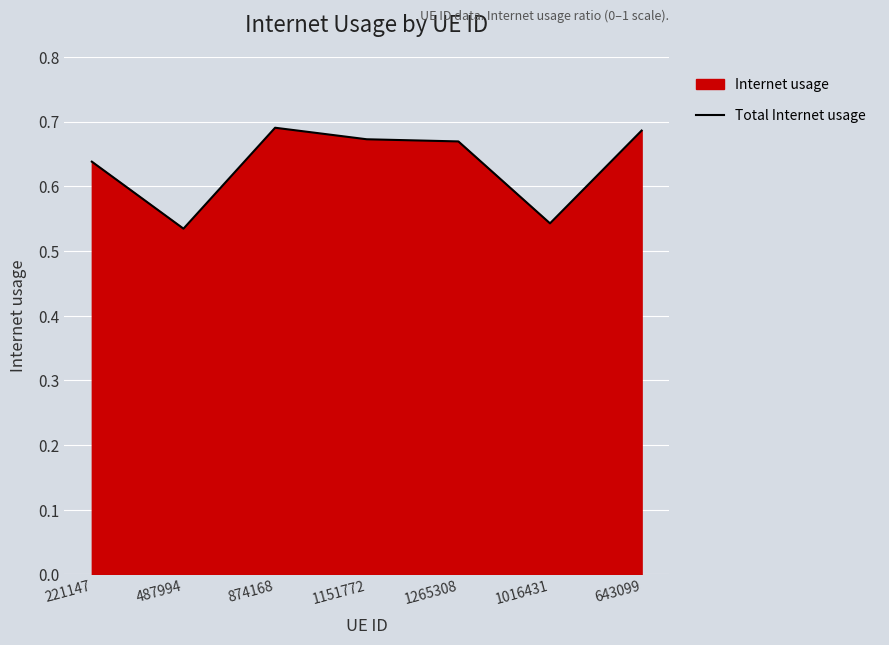

Reading left to right, list all the values displayed in this chart.

221147=0.6	487994=0.5	874168=0.7	1151772=0.7	1265308=0.7	1016431=0.5	643099=0.7